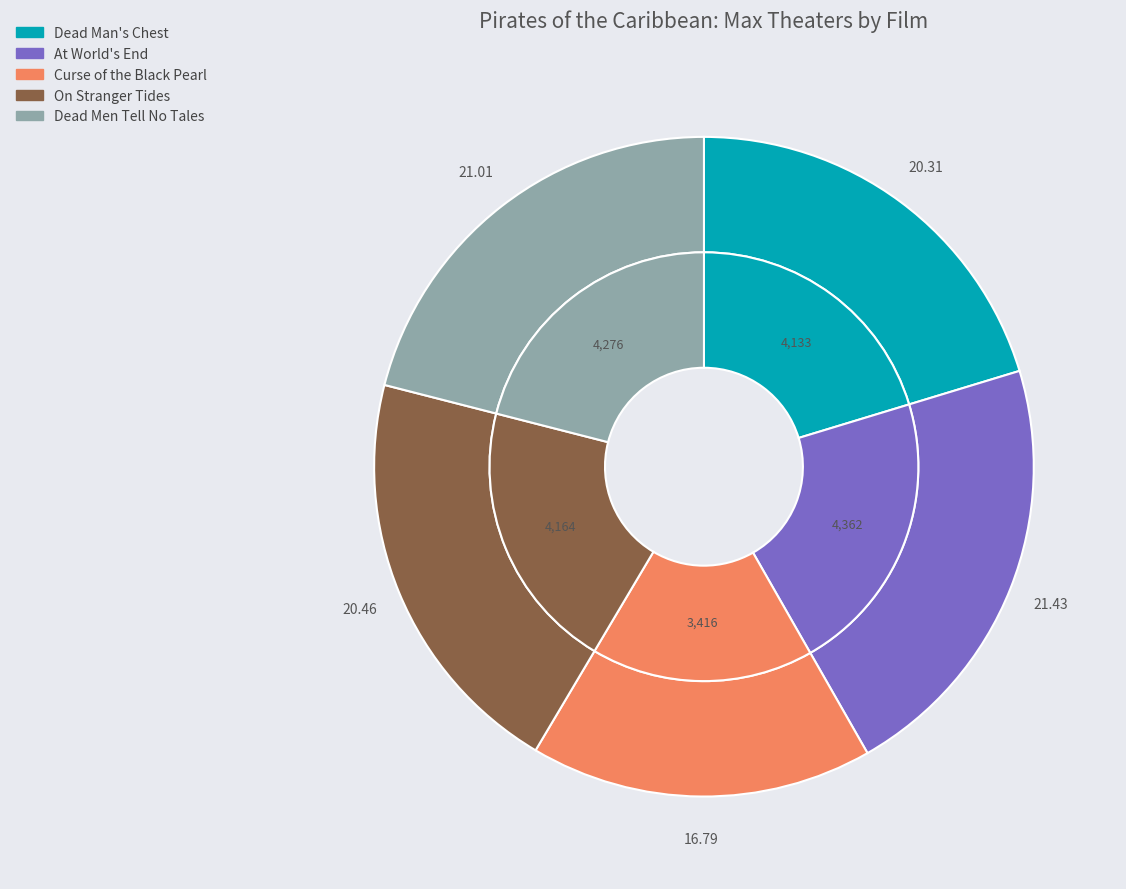

What is the total percentage of Curse of the Black Pearl and At World's End?

38.2%